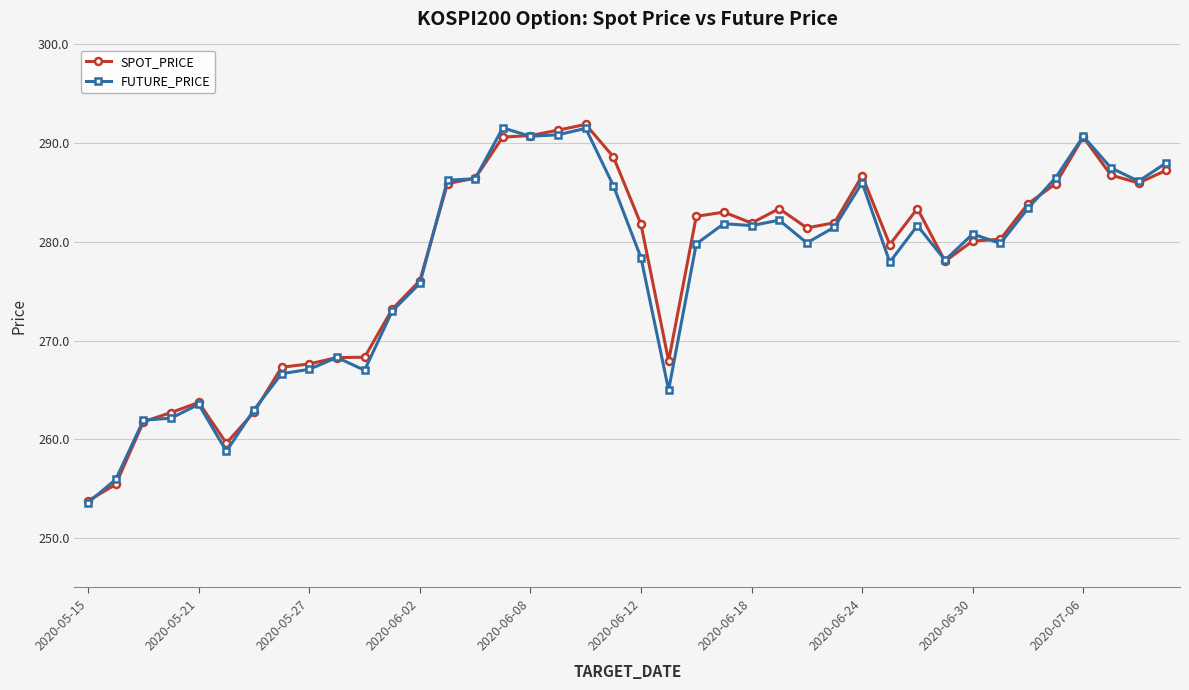

What is the value of the FUTURE_PRICE point at the 17th from the left?

290.7